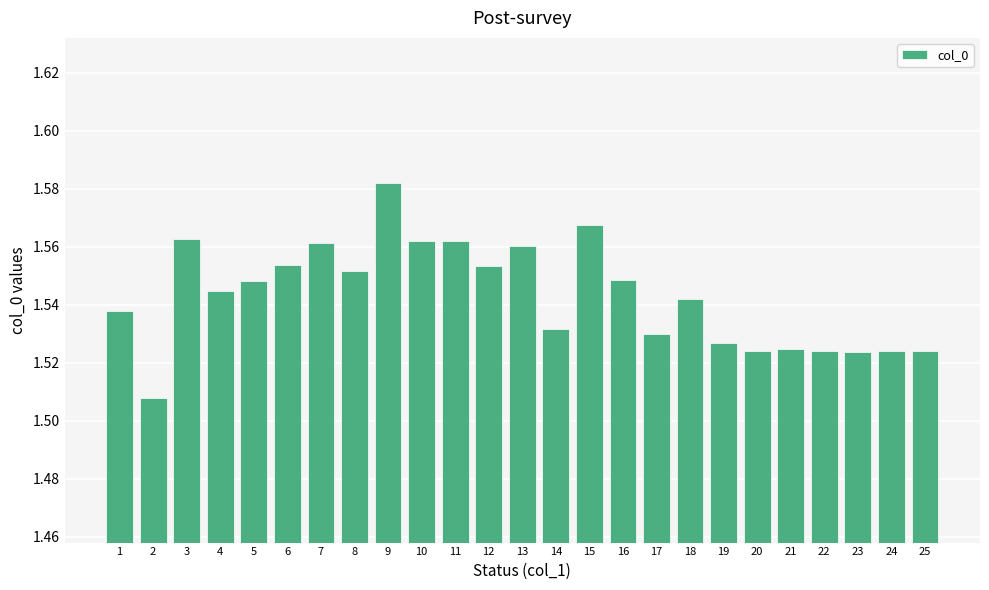

What is the ratio of the value at 11 to the value at 16?

1.0